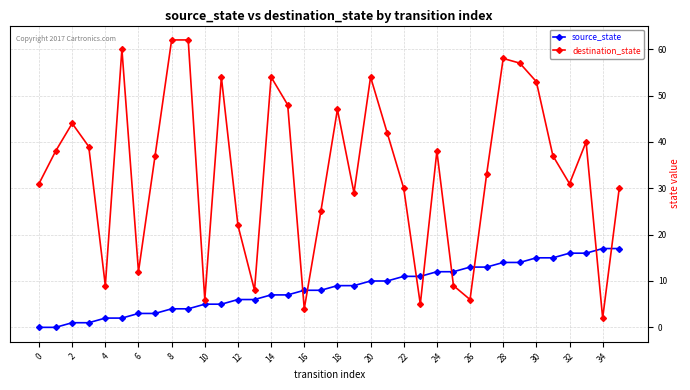

What is the maximum value for destination_state?

62